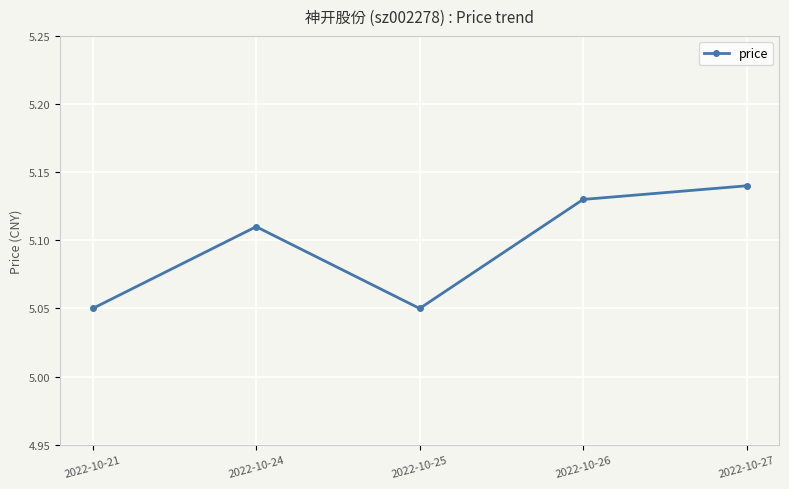

At which category does the chart reach its peak across all series?

2022-10-27